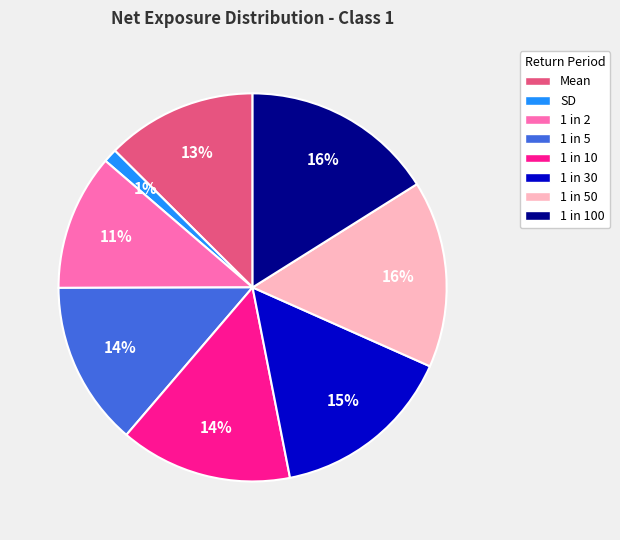

How many slices are in this pie chart?

8